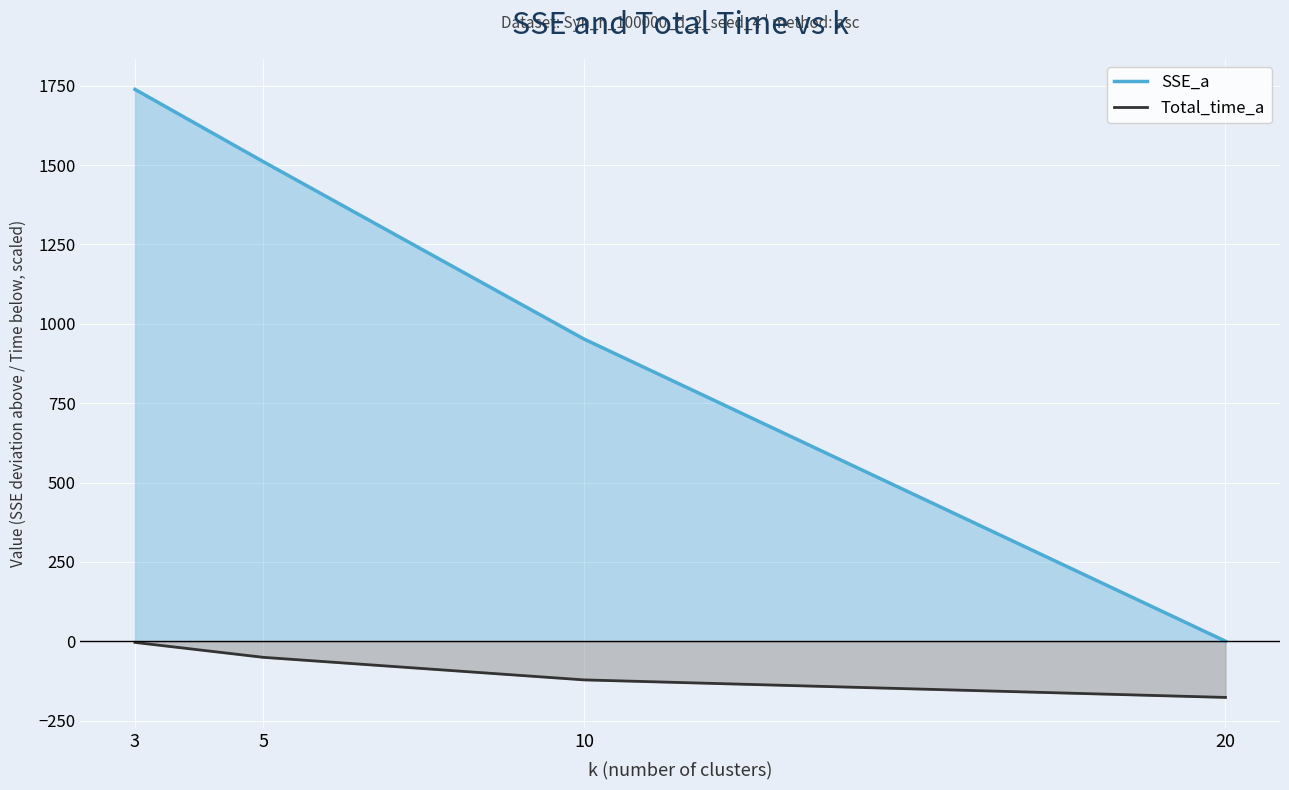

True or false: Total_time_a has a value of -6.2 at 3.

False